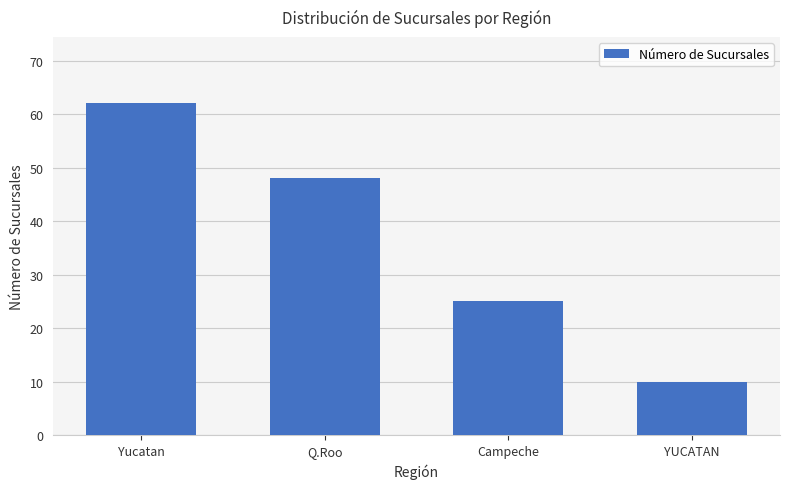

What is the change in value from Yucatan to YUCATAN?

-52